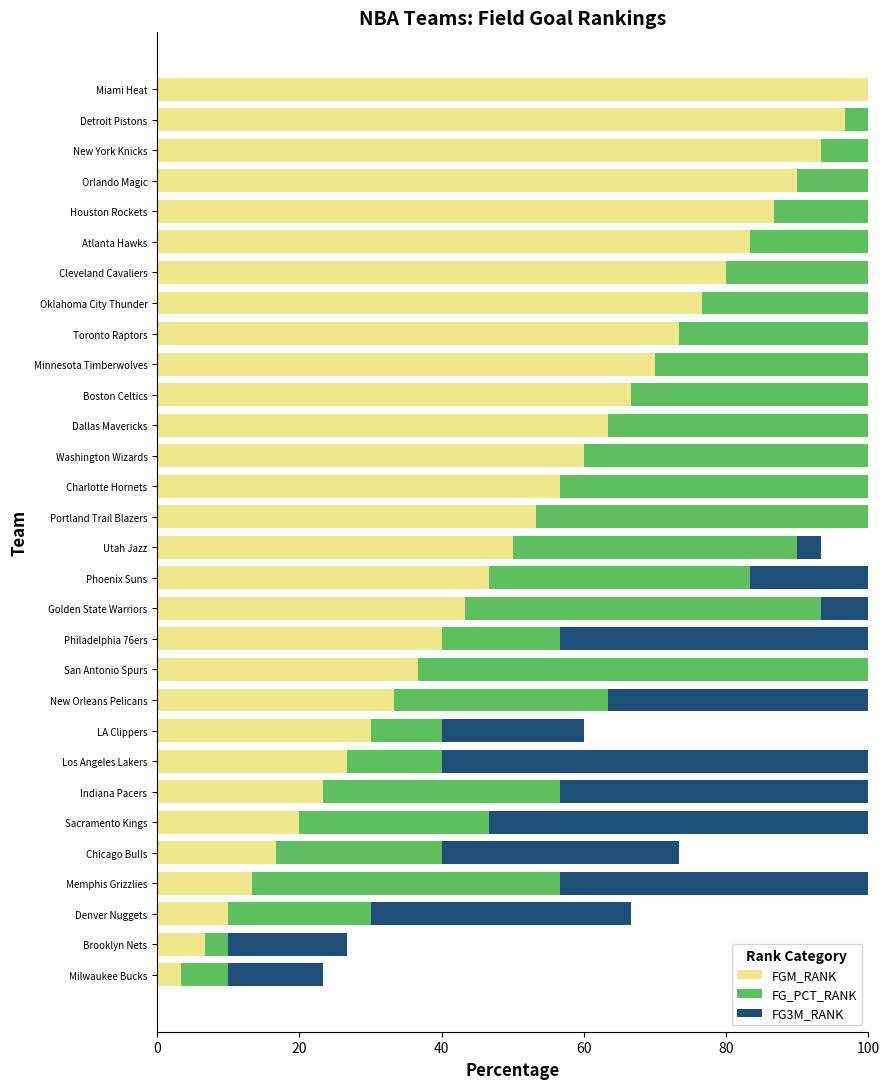

At Cleveland Cavaliers, list the series in order from smallest to largest.

FGM_RANK, FG_PCT_RANK, FG3M_RANK